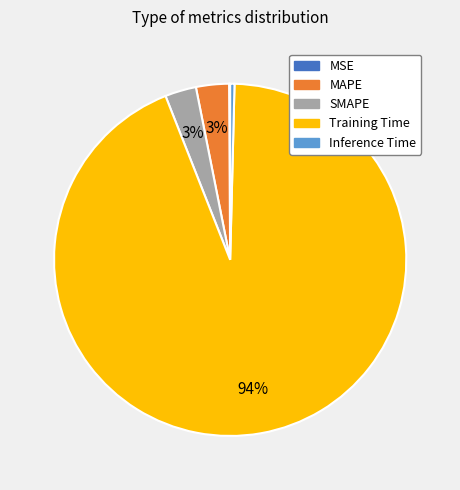

Which category has the biggest portion of the pie?

Training Time